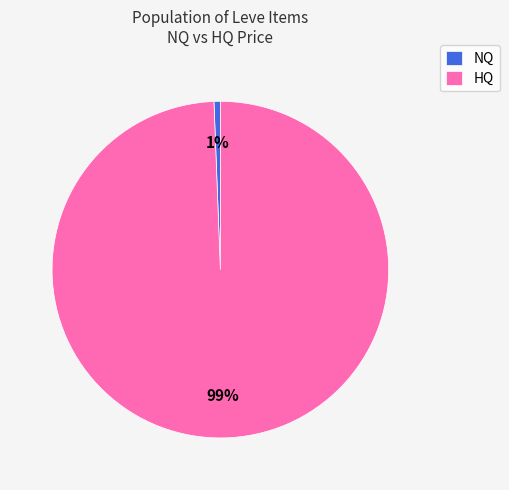

Is it true that HQ is 99% of the pie?

True